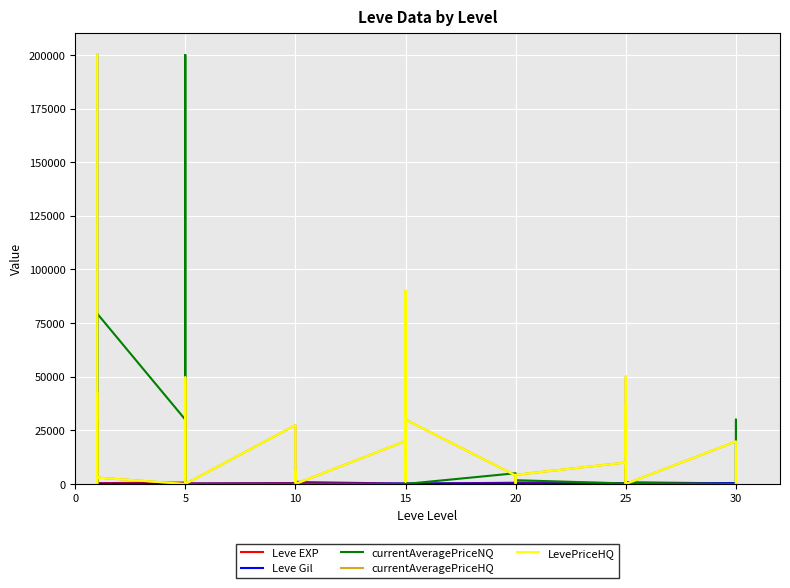

What is the sum of all LevePriceHQ values?

721710.2